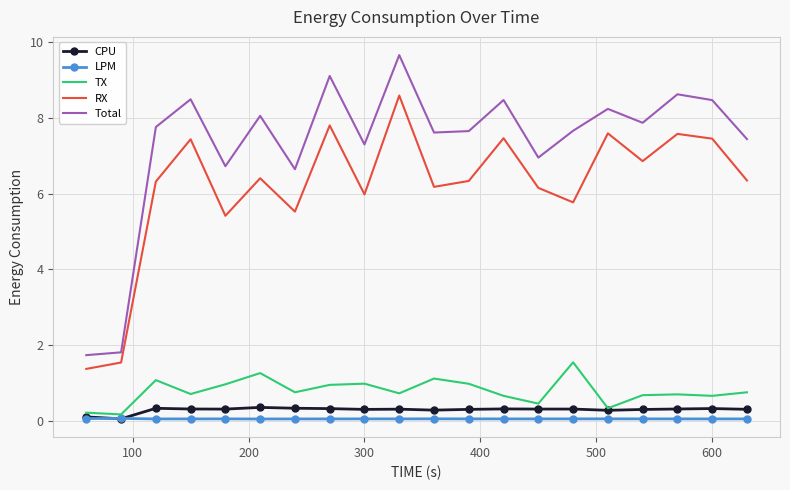

True or false: Total and LPM intersect in this chart.

False